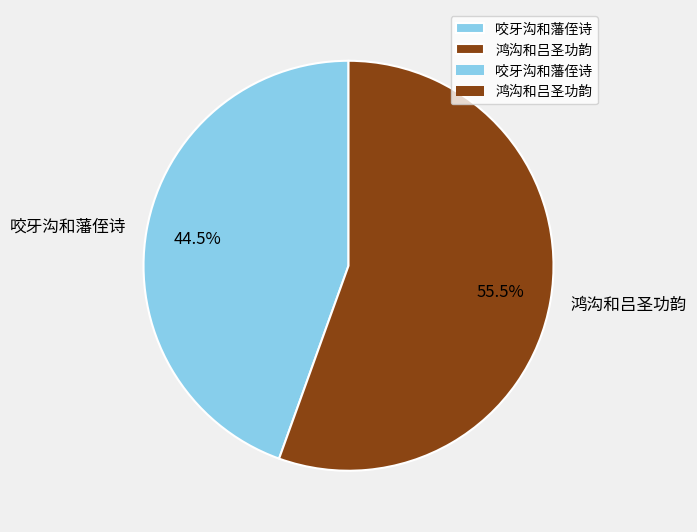

Which has a higher value, 咬牙沟和藩侄诗 or 鸿沟和吕圣功韵?

鸿沟和吕圣功韵